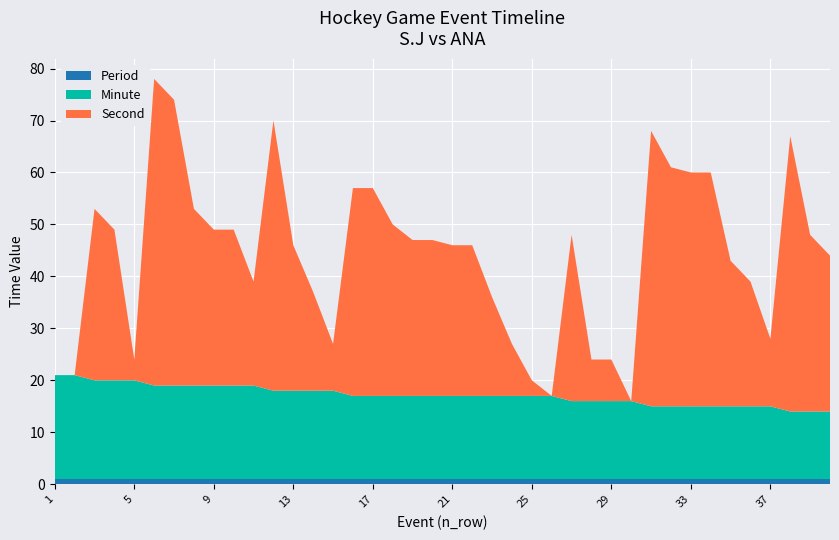

Reading left to right, list all the values displayed in this chart.

period: 1	1	1	1	1	1	1	1	1	1	1	1	1	1	1	1	1	1	1	1	1	1	1	1	1	1	1	1	1	1	1	1	1	1	1	1	1	1	1	1
minute: 20	20	19	19	19	18	18	18	18	18	18	17	17	17	17	16	16	16	16	16	16	16	16	16	16	16	15	15	15	15	14	14	14	14	14	14	14	13	13	13
second: 0	0	33	29	4	59	55	34	30	30	20	52	28	19	9	40	40	33	30	30	29	29	19	10	3	0	32	8	8	0	53	46	45	45	28	24	13	53	34	30